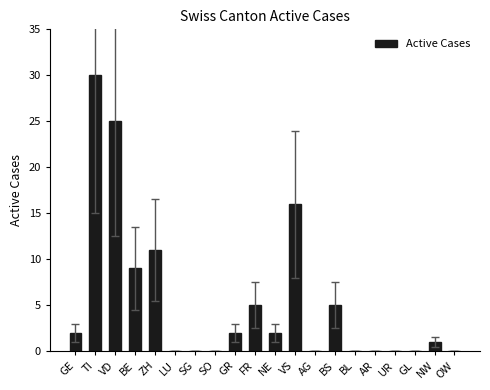

Reading left to right, list all the values displayed in this chart.

2	30	25	9	11	0	0	0	2	5	2	16	0	5	0	0	0	0	1	0